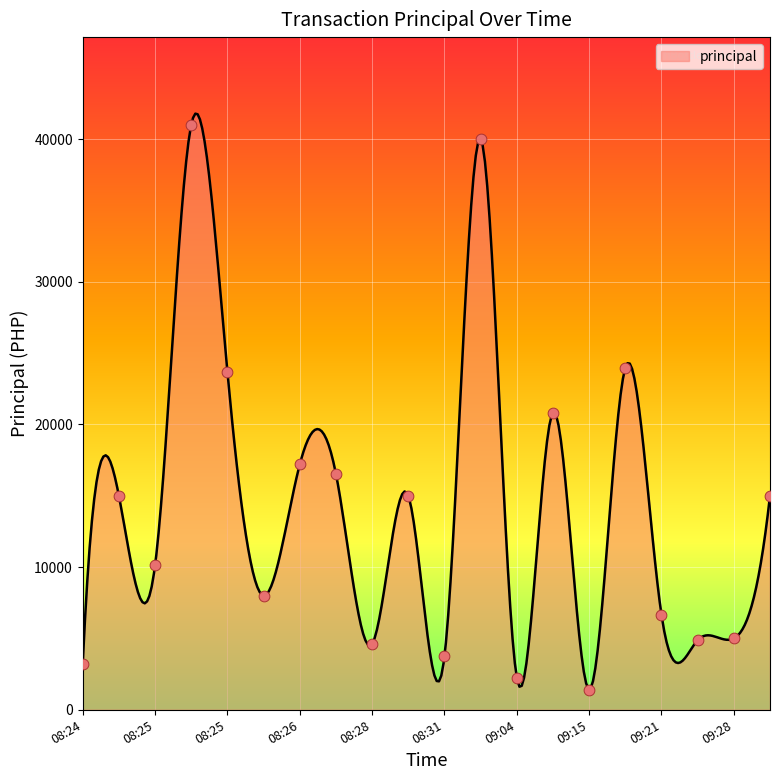

What is the ratio of the value at 08:27 to the value at 09:28?

3.3